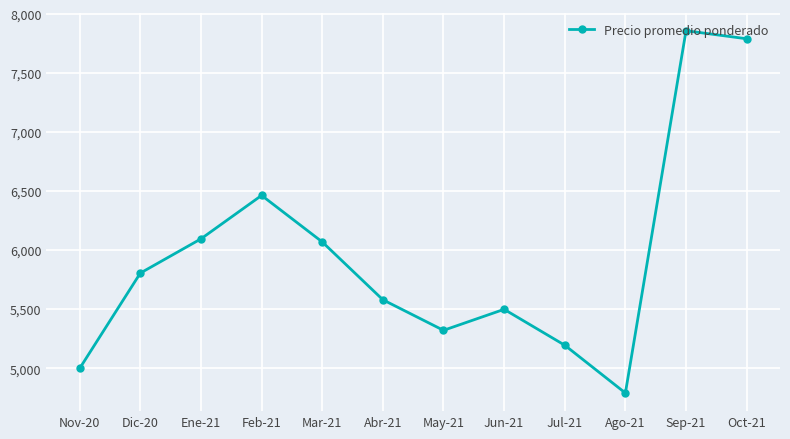

Is this an area chart (filled region under the line)?

No